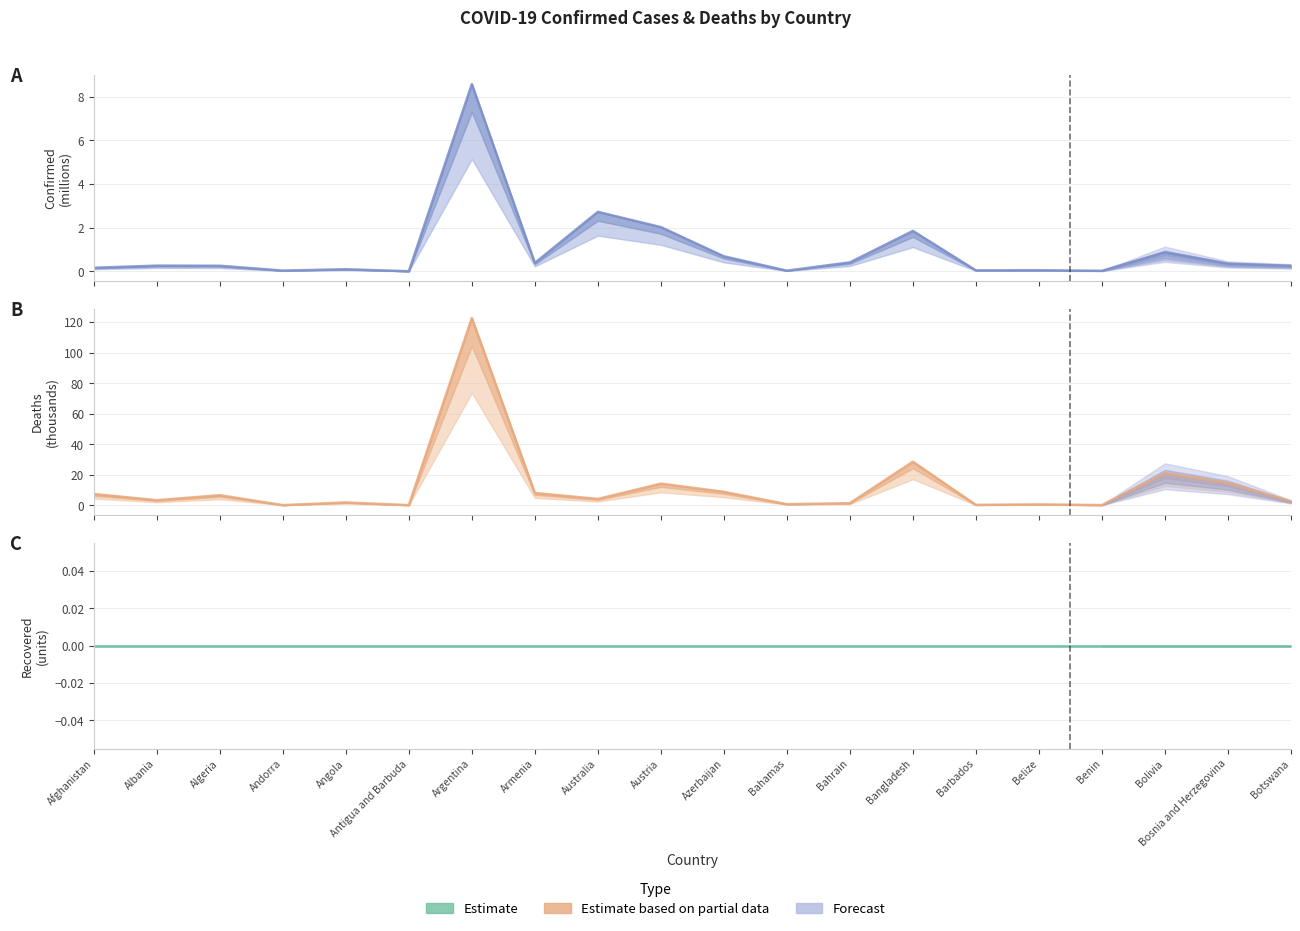

What is the difference between the second highest and minimum values in the Deaths series?

28.4